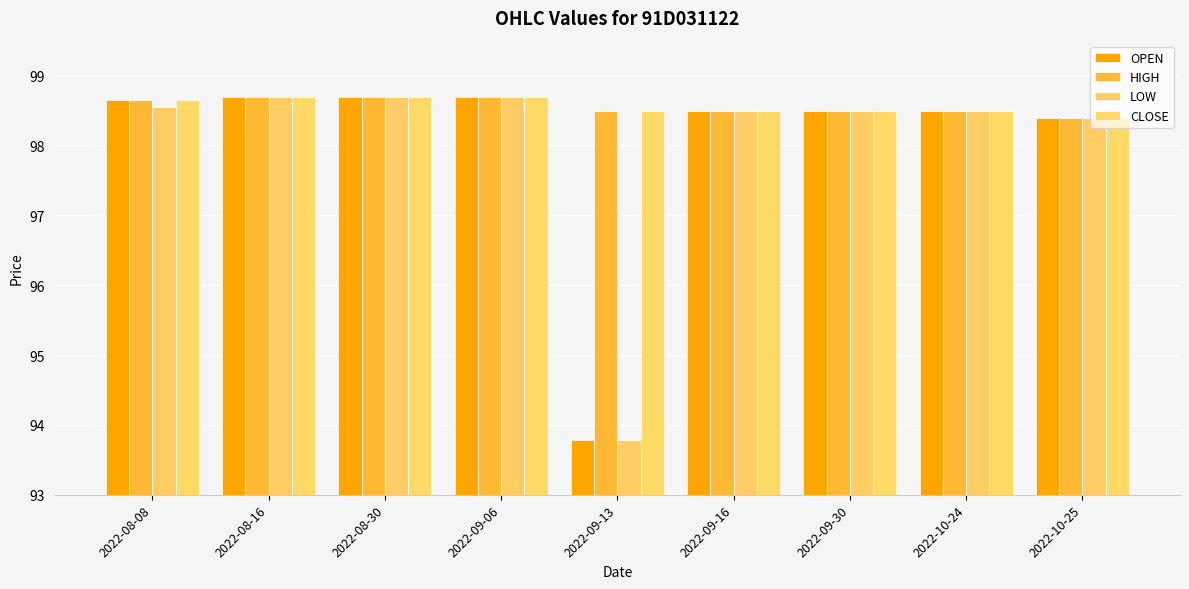

What is the label of the 5th bar from the right?

2022-09-13